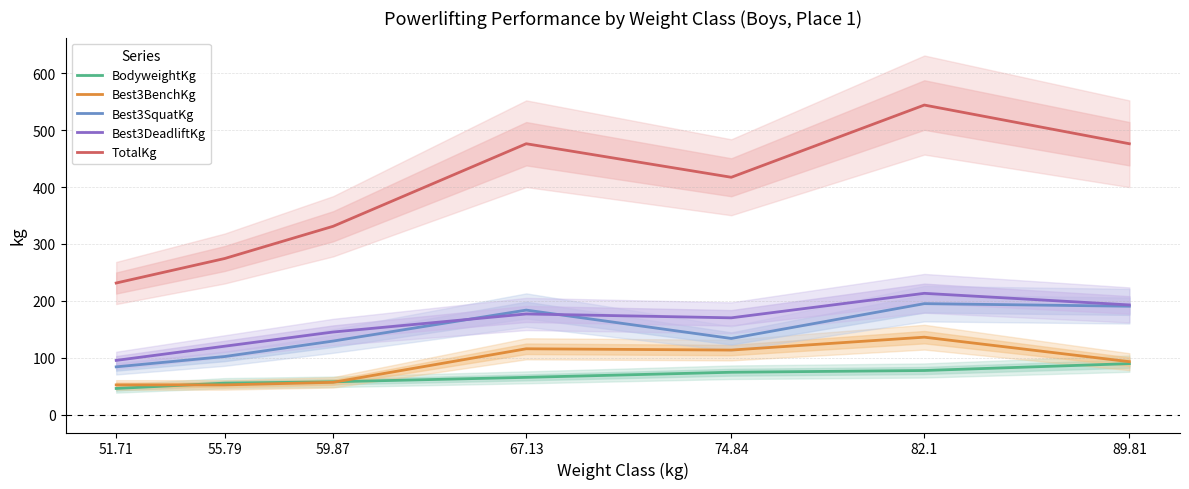

Which category has the lowest value in the TotalKg series?

51.71